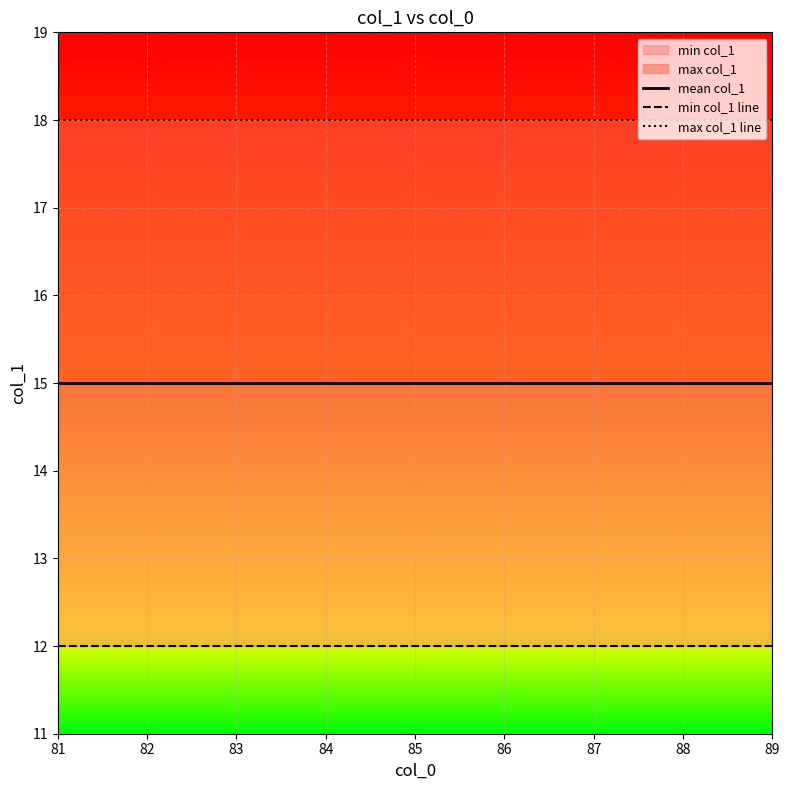

True or false: mean col_1 and max col_1 line cross at least once.

False